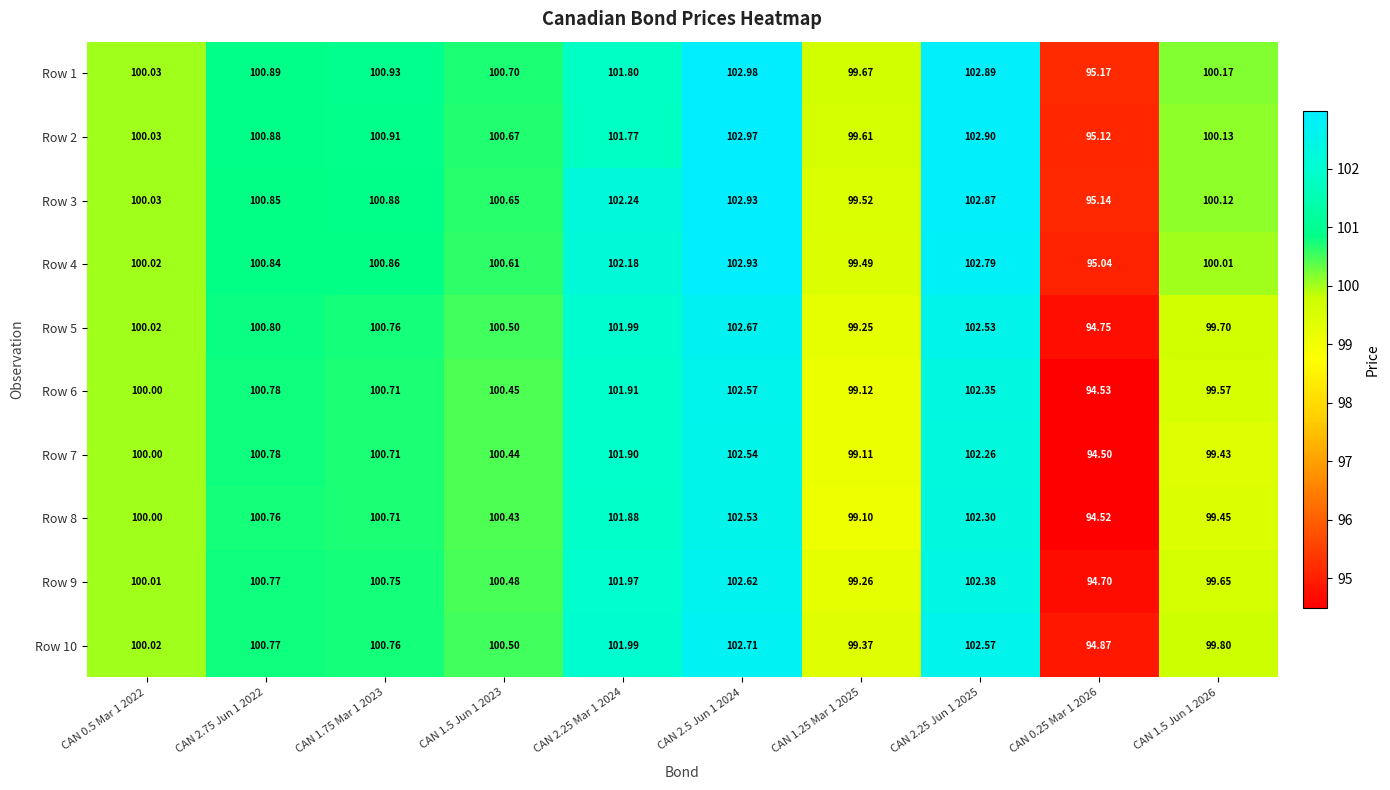

Count the number of data series in this chart.

10